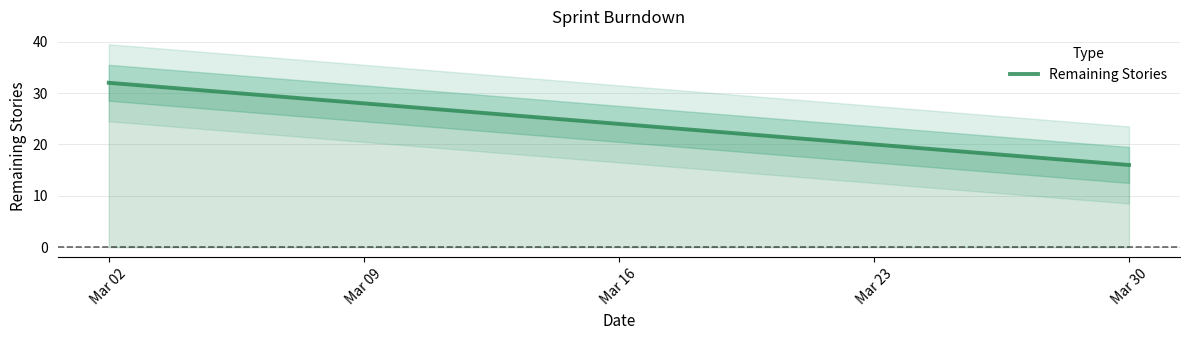

The value of Remaining Stories at Mar 16 is 43. True or false?

False